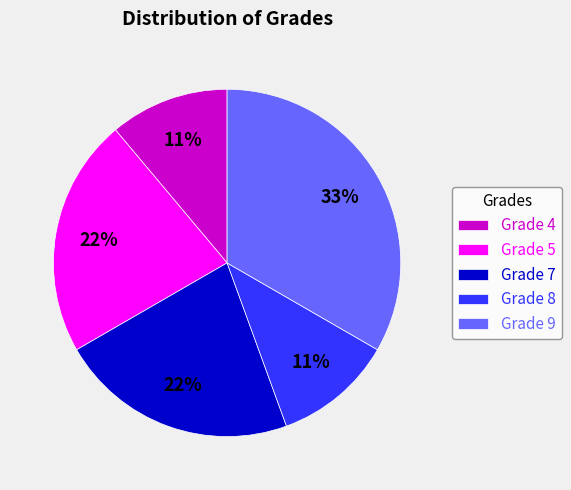

What is the largest slice in the pie chart?

Grade 9